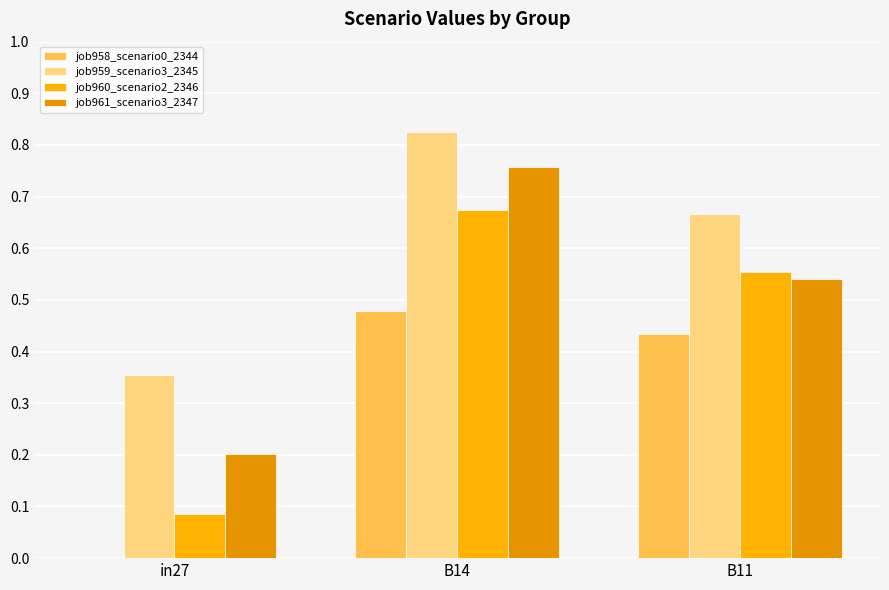

Reading right to left, list all the values displayed in this chart.

job958_scenario0_2344: 0.4	0.5	0.0
job959_scenario3_2345: 0.7	0.8	0.4
job960_scenario2_2346: 0.6	0.7	0.1
job961_scenario3_2347: 0.5	0.8	0.2